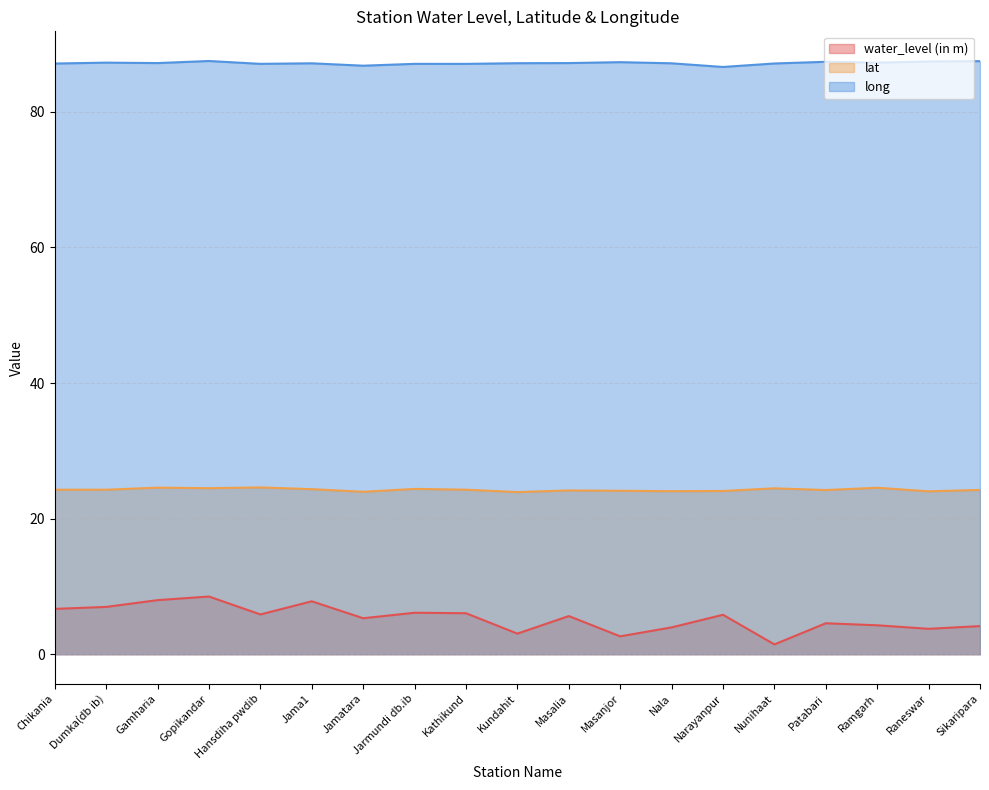

Is it true that water_level (in m) equals 5.8 at Narayanpur?

True